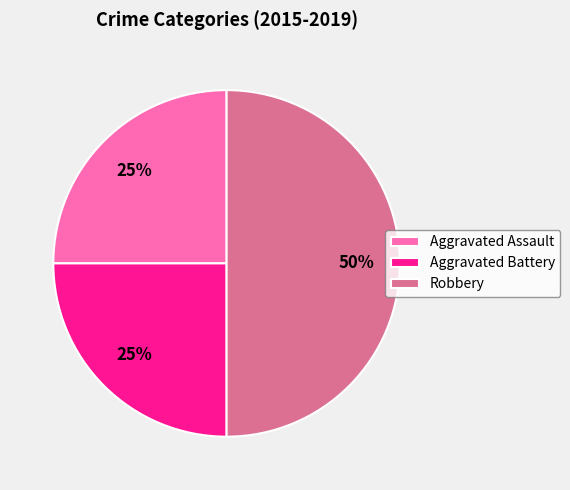

To the nearest percent, what percentage of the pie is Aggravated Battery?

25%